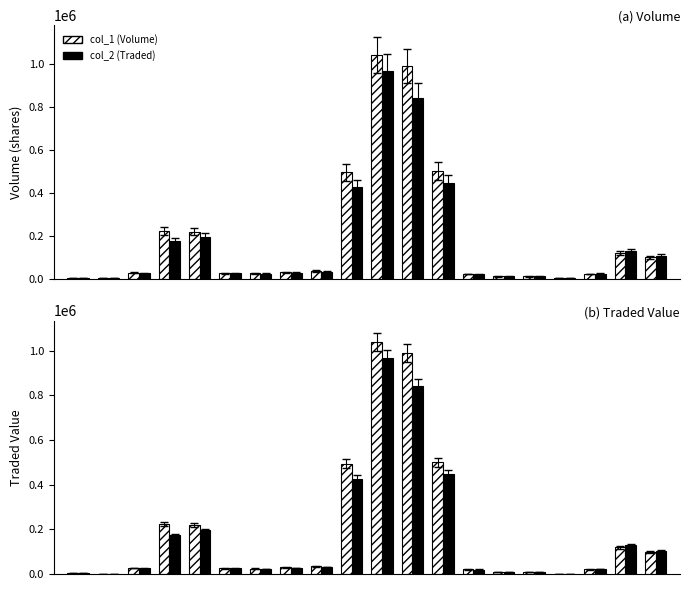

How many series are shown in this chart?

2